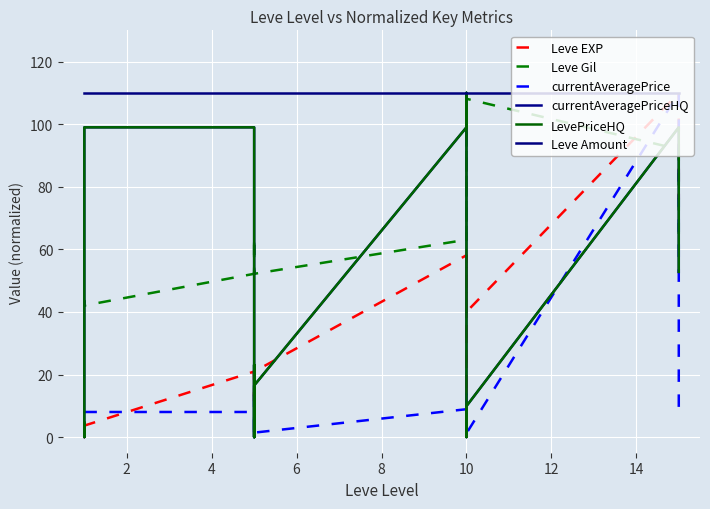

How many values in currentAveragePrice are above zero?

16